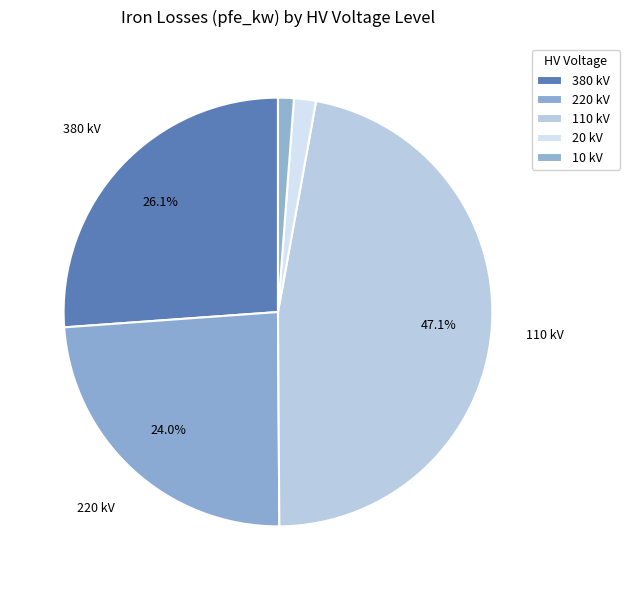

How many slices are in this pie chart?

5